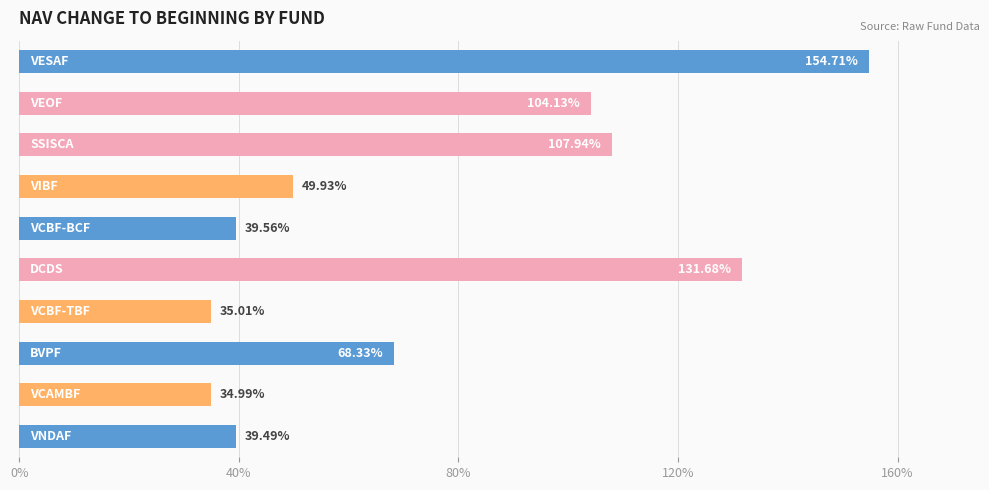

Does the chart contain any negative values?

No